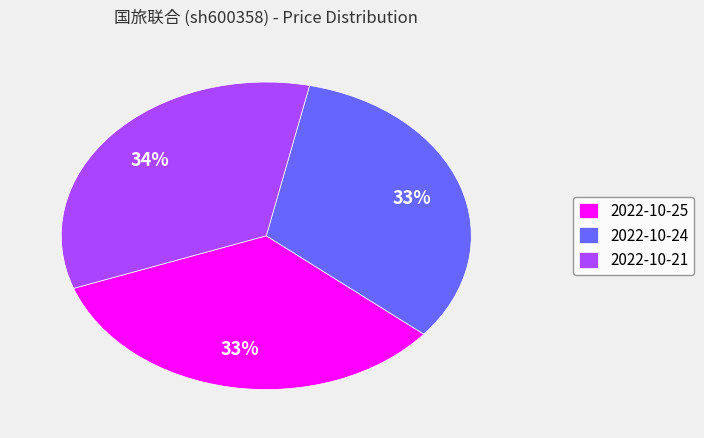

What is the ratio of the value at 2022-10-24 to the value at 2022-10-21?

1.0